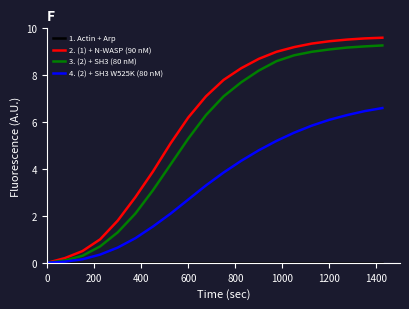

Which series has the widest spread of values?

2. (1) + N-WASP (90 nM)